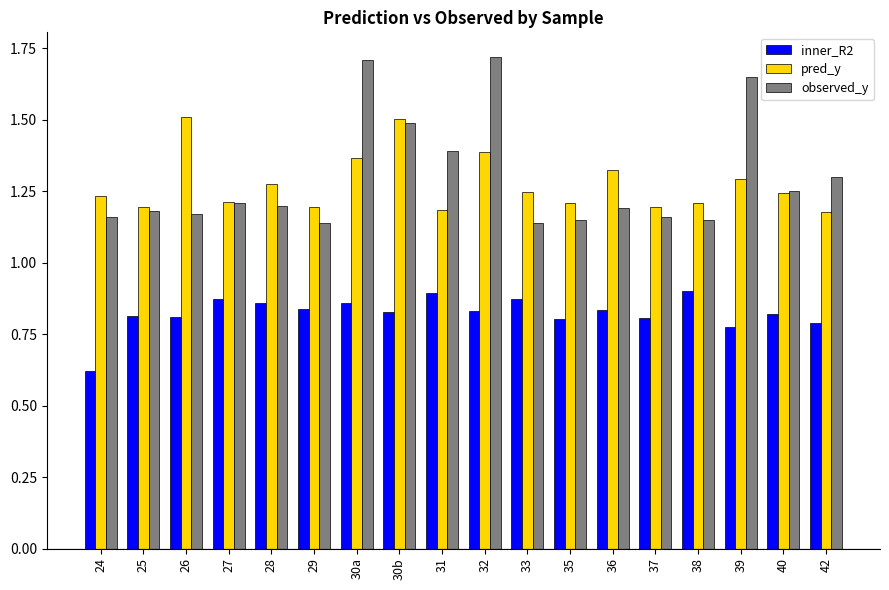

Rank the series at 36 from lowest to highest value.

inner_R2, observed_y, pred_y